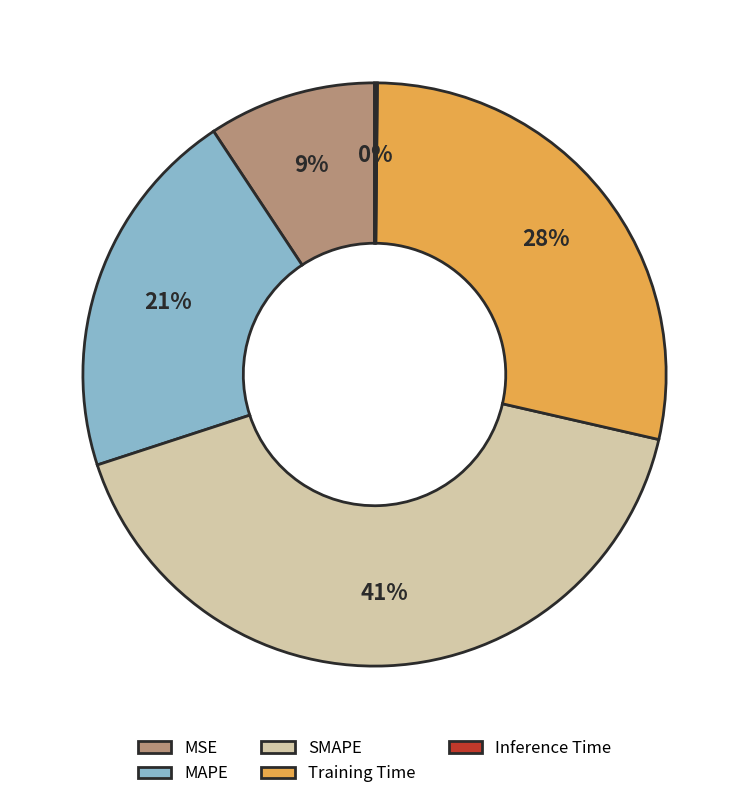

What percentage is the SMAPE slice, to the nearest percent?

41%